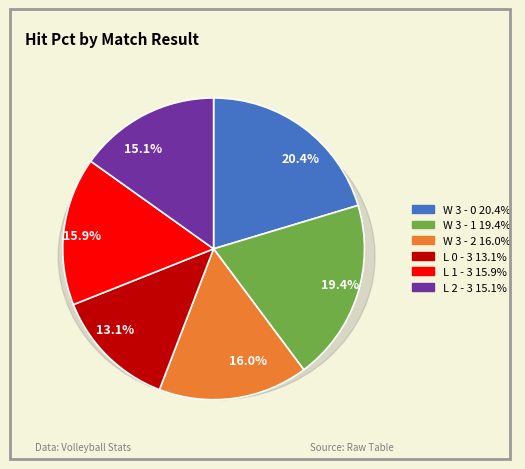

How many segments does this pie chart have?

6